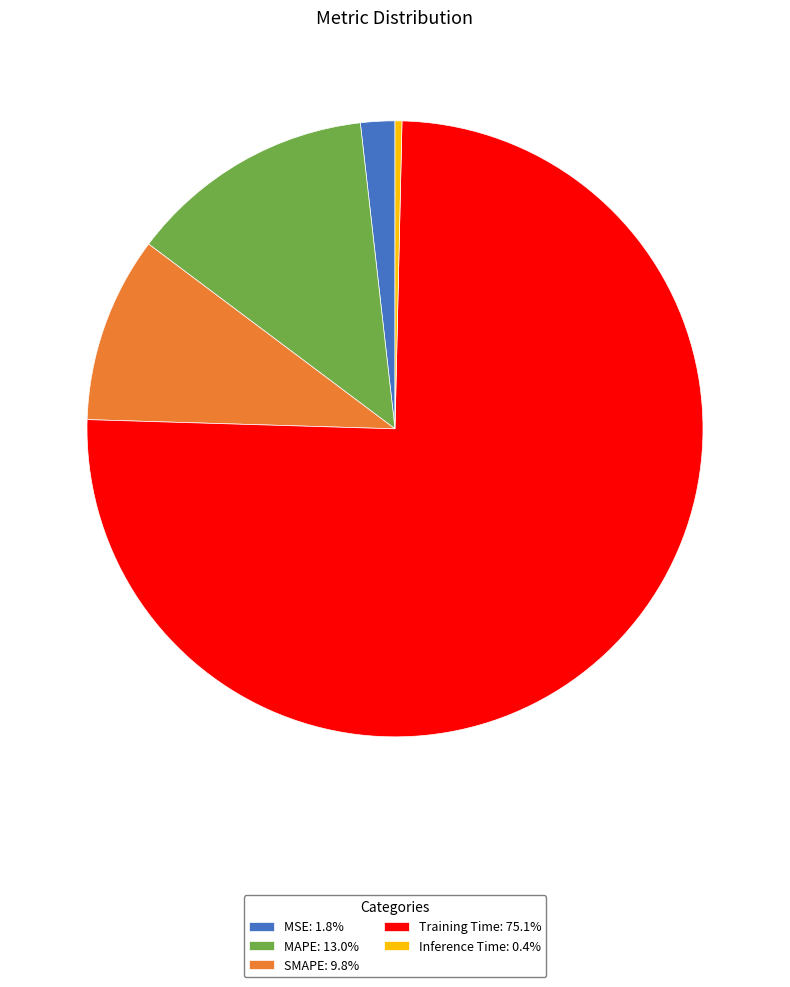

Is there any slice that represents more than half of the pie?

Yes